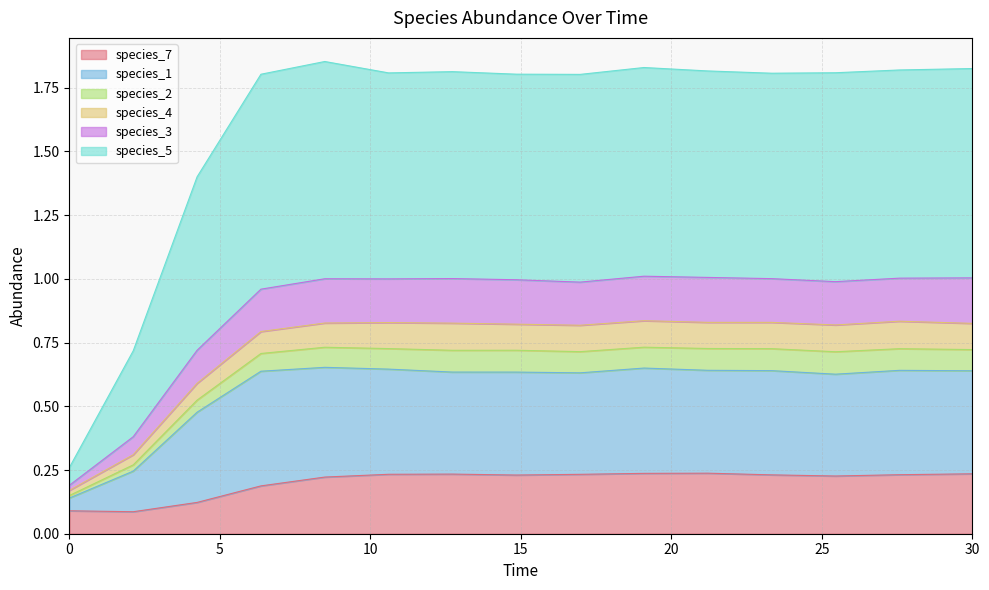

At which category does the chart reach its peak across all series?

8.484848484848484